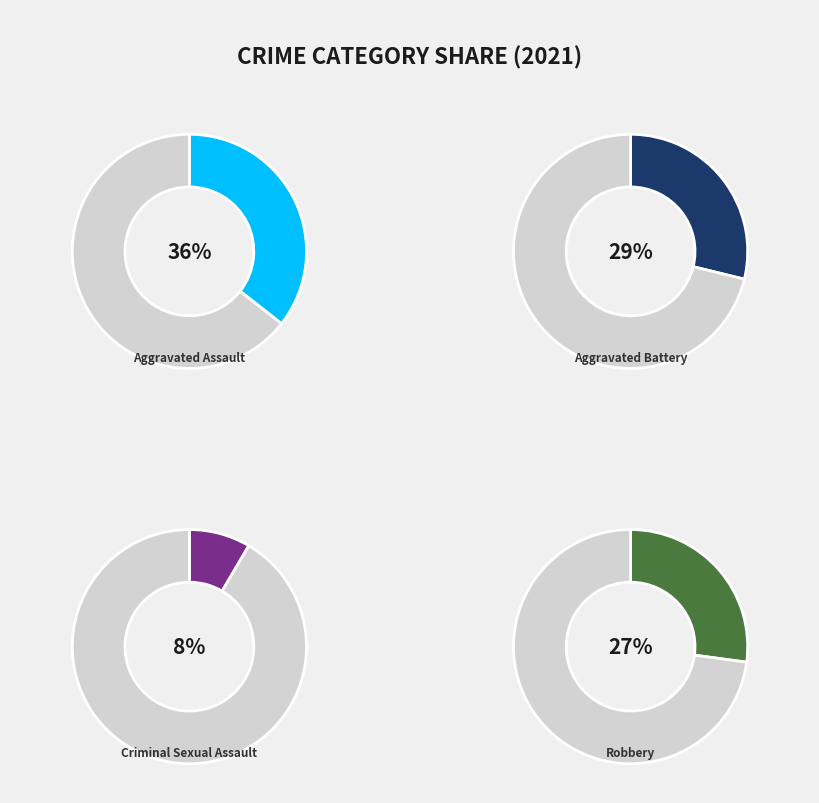

The Aggravated Battery slice represents 29% of the pie. True or false?

True